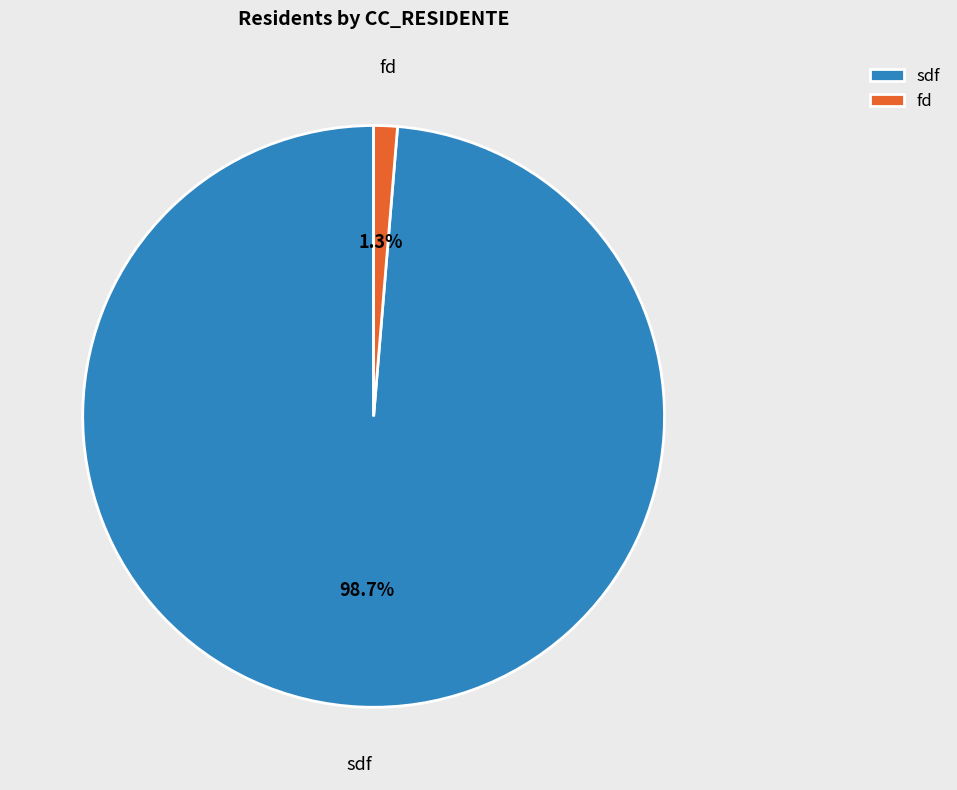

How many segments does this pie chart have?

2